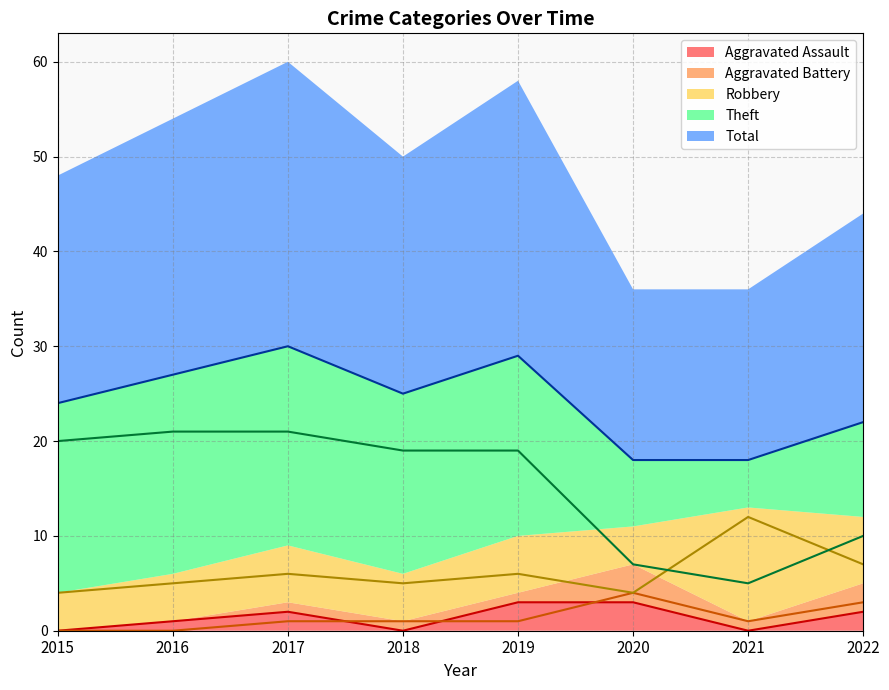

Which category has the highest value in the Robbery series?

2021